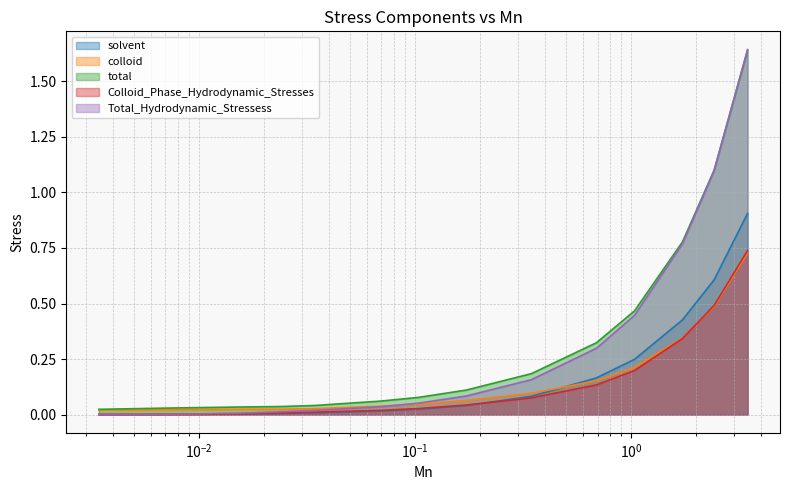

Which series has the widest spread of values?

Total_Hydrodynamic_Stressess